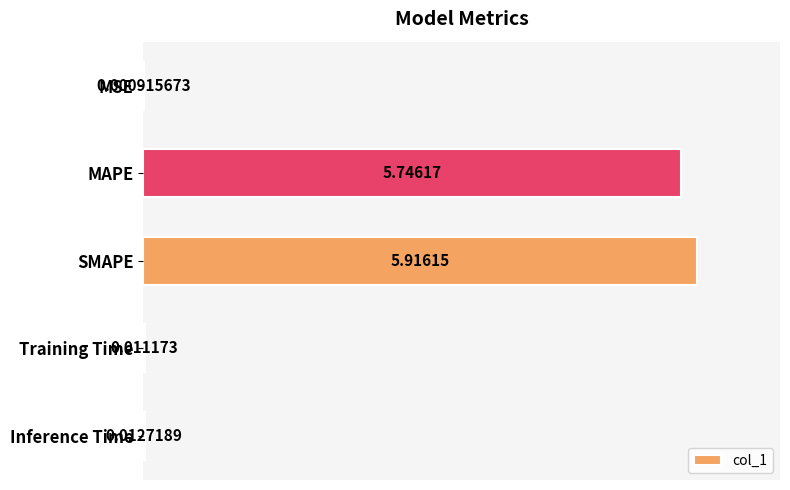

Which label corresponds to the largest value in the chart?

SMAPE